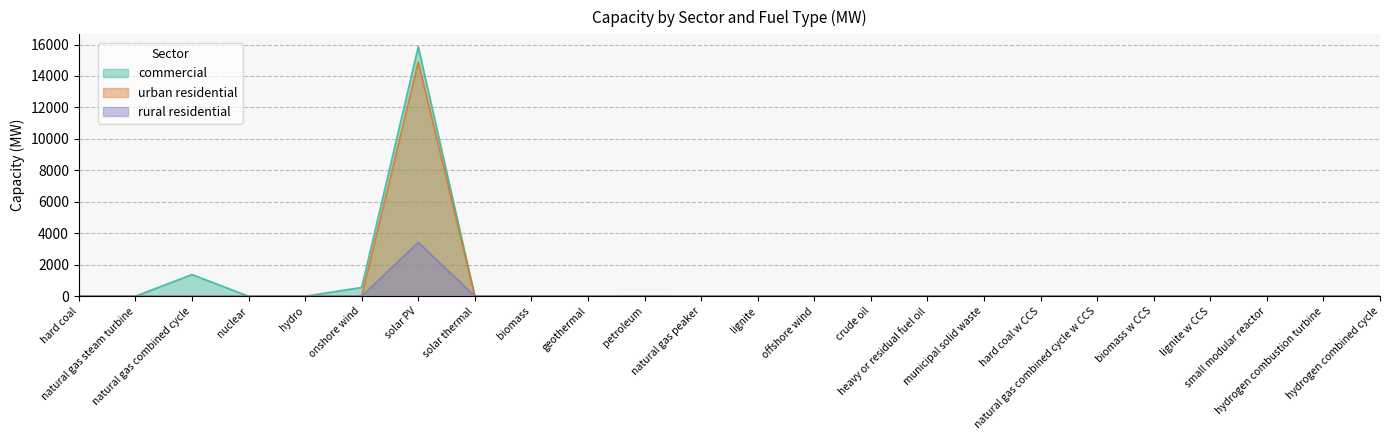

True or false: urban residential has a value of 0.0 at nuclear.

True